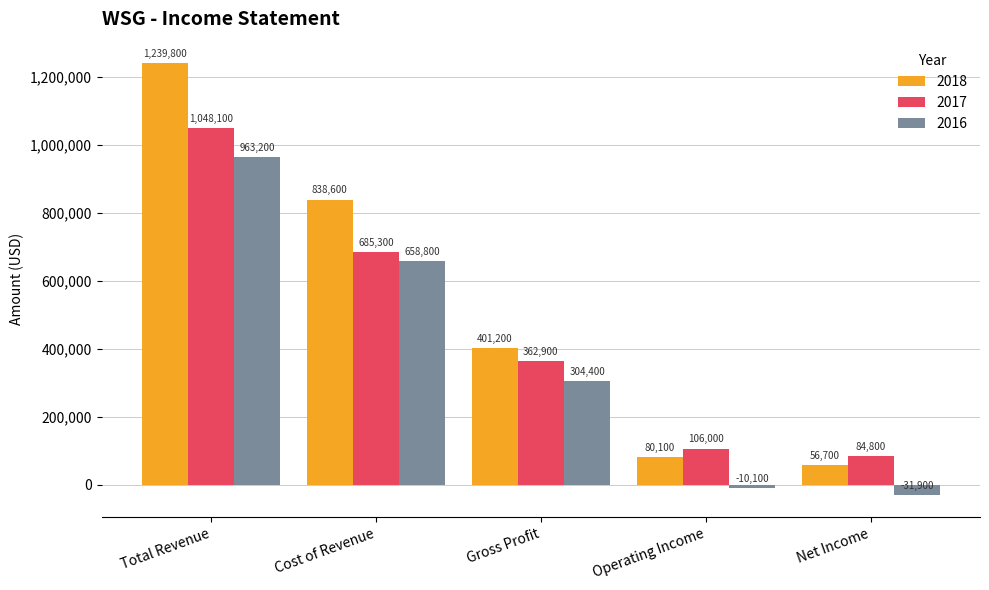

Rank the categories by 2018 value from highest to lowest.

Total Revenue, Cost of Revenue, Gross Profit, Operating Income, Net Income